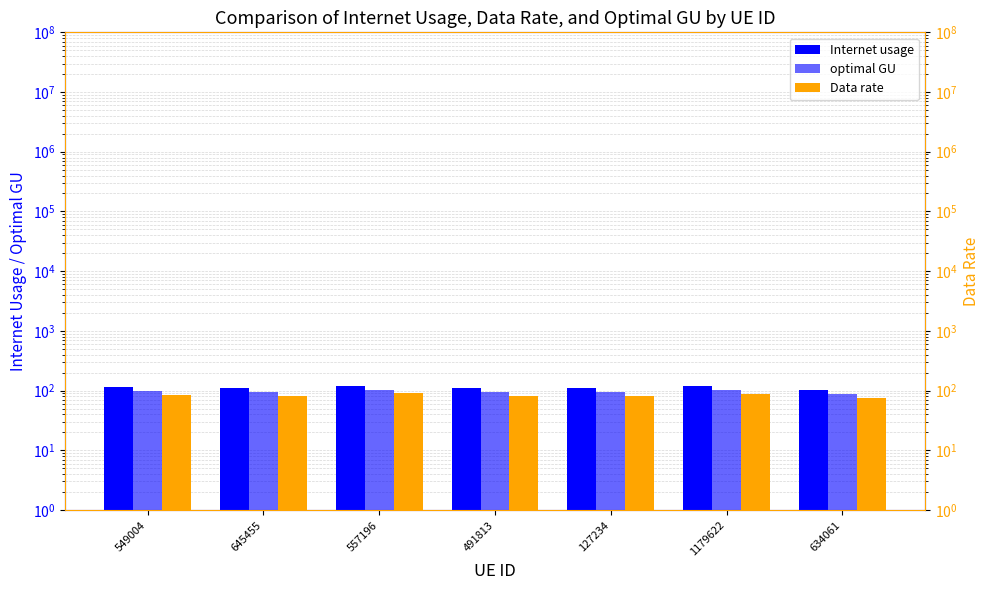

How many groups of bars are there?

7